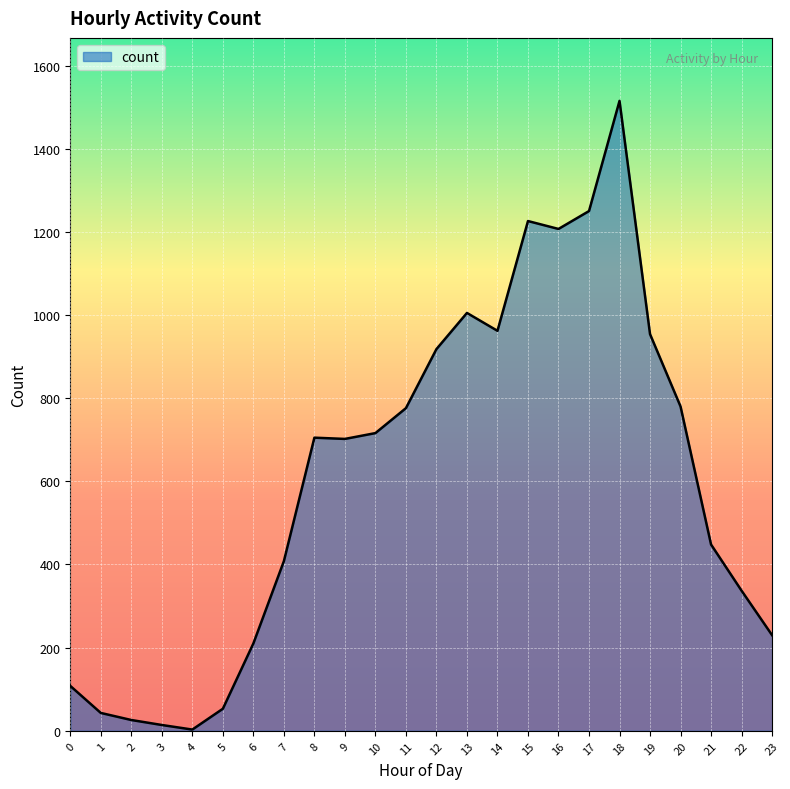

The value at 19 is 464. True or false?

False